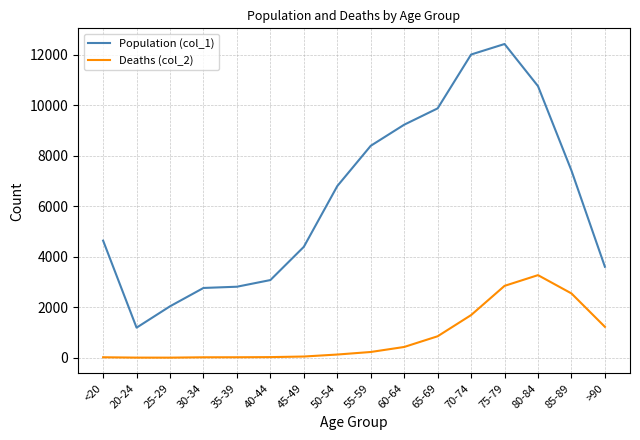

What is the spread (max minus min) of values at 35-39?

2796